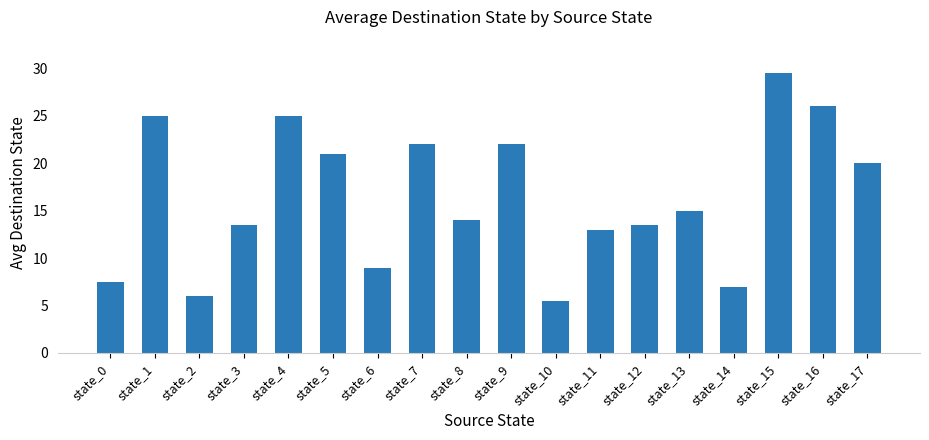

Reading left to right, what are all the values shown in this chart?

state_0=7.5	state_1=25.0	state_2=6.0	state_3=13.5	state_4=25.0	state_5=21.0	state_6=9.0	state_7=22.0	state_8=14.0	state_9=22.0	state_10=5.5	state_11=13.0	state_12=13.5	state_13=15.0	state_14=7.0	state_15=29.5	state_16=26.0	state_17=20.0